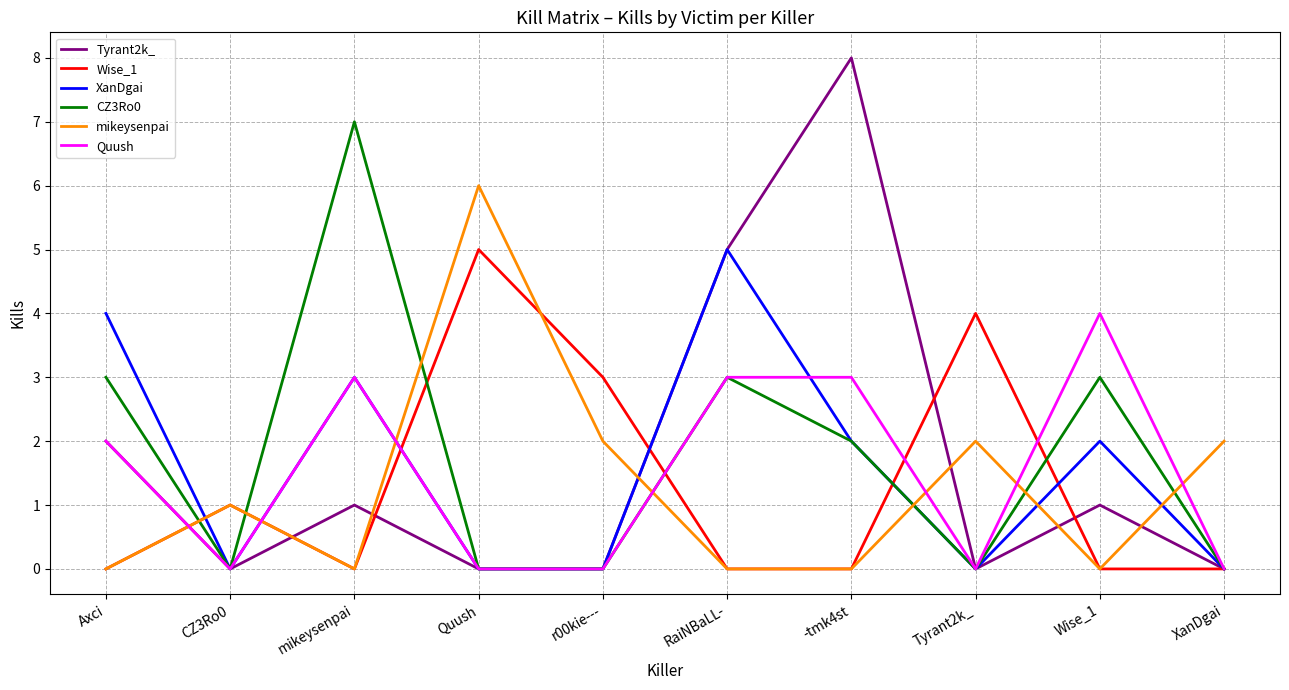

What is the spread (max minus min) of values at Axci?

4